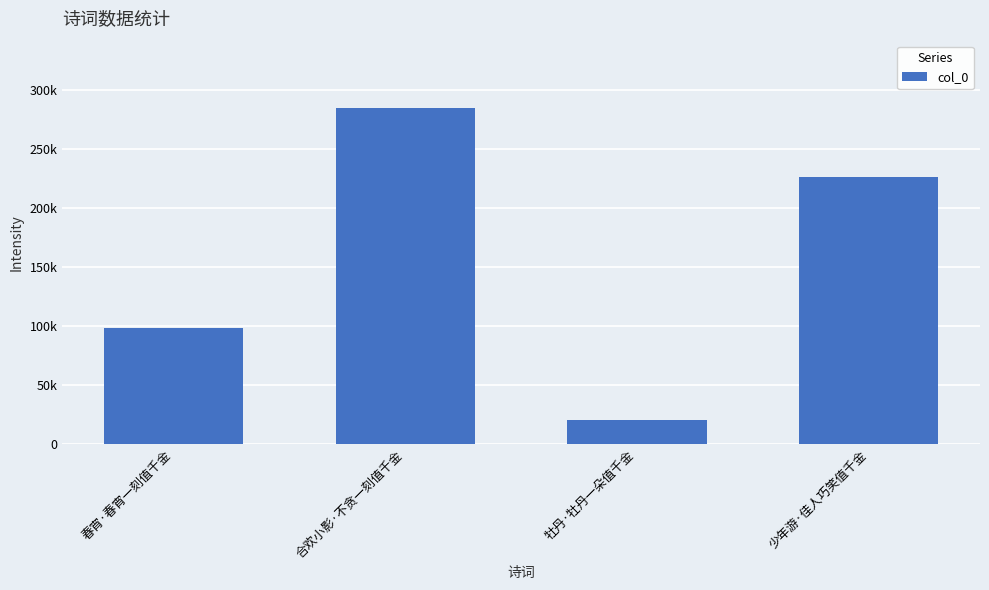

Which has a higher value, 少年游·佳人巧笑值千金 or 合欢小影·不贪一刻值千金?

合欢小影·不贪一刻值千金